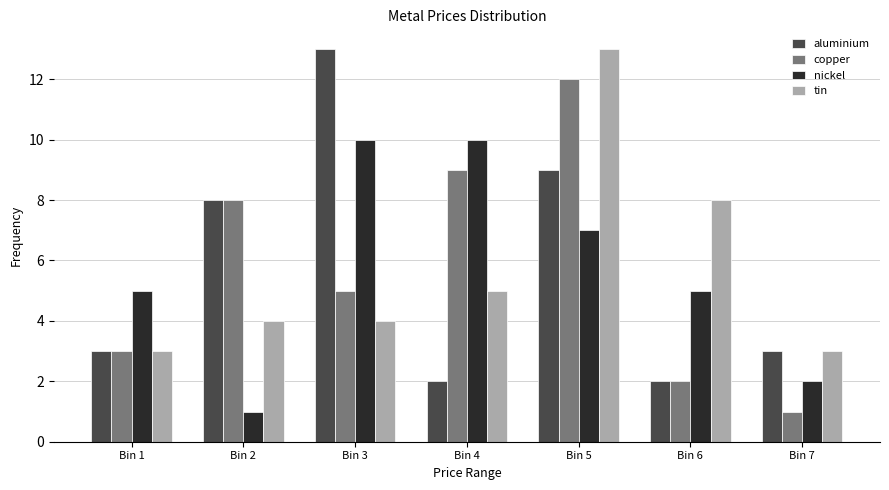

Reading left to right, transcribe all the data shown in this chart.

aluminium: 3	8	13	2	9	2	3
copper: 3	8	5	9	12	2	1
nickel: 5	1	10	10	7	5	2
tin: 3	4	4	5	13	8	3